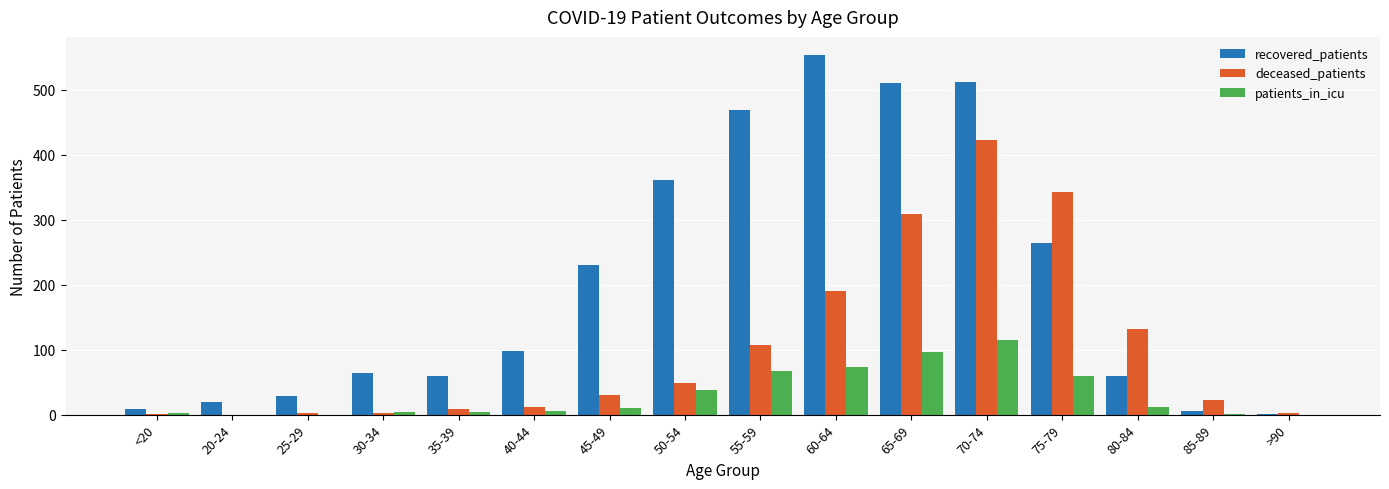

Is it true that patients_in_icu equals 74 at 60-64?

True